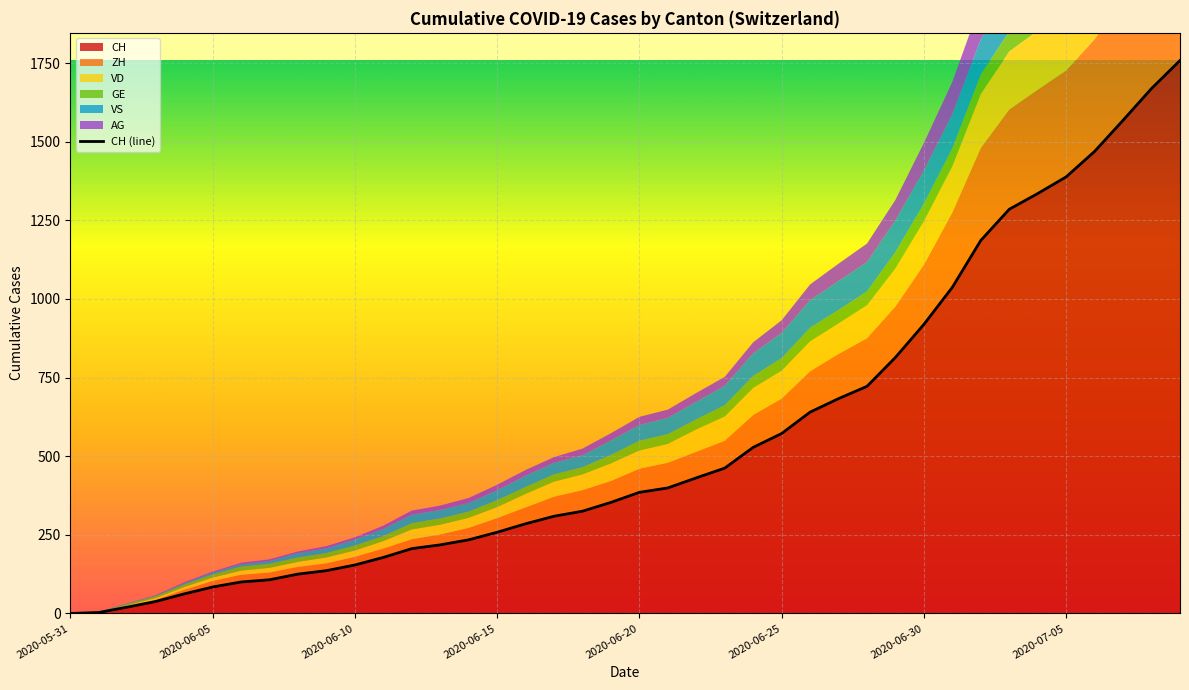

What value does the data have at 2020-07-05, to the nearest 100?

1400